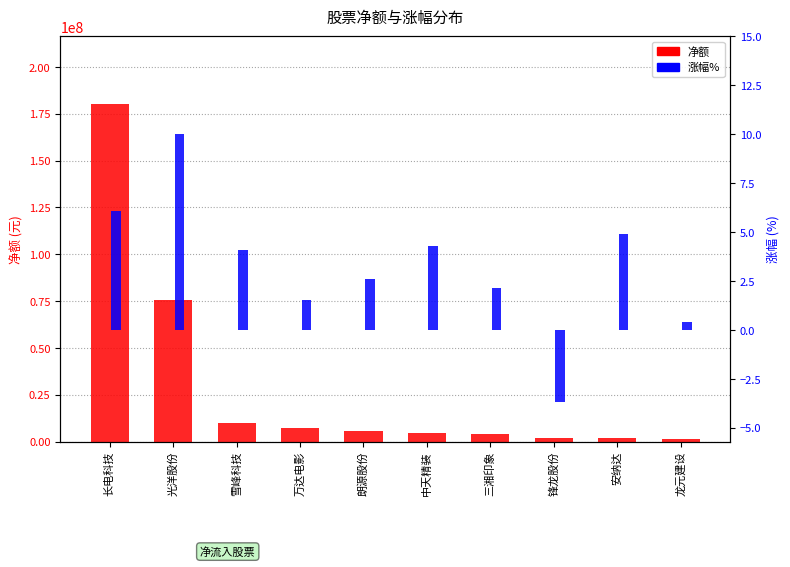

The 涨幅% series shows 2.6 at 朗源股份. True or false?

True